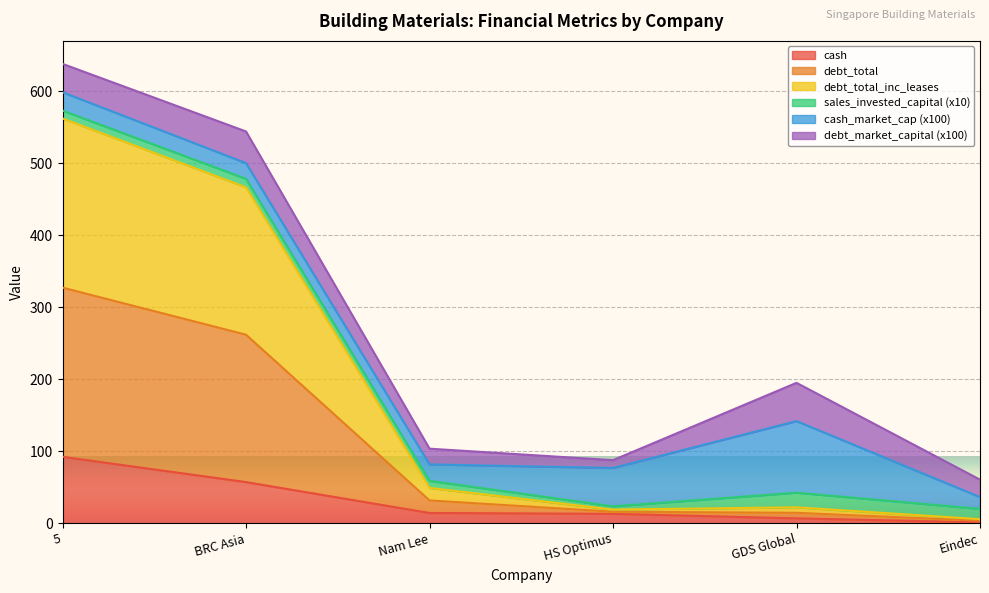

In debt_total_inc_leases, how many points are higher than both neighbors (excluding endpoints)?

1